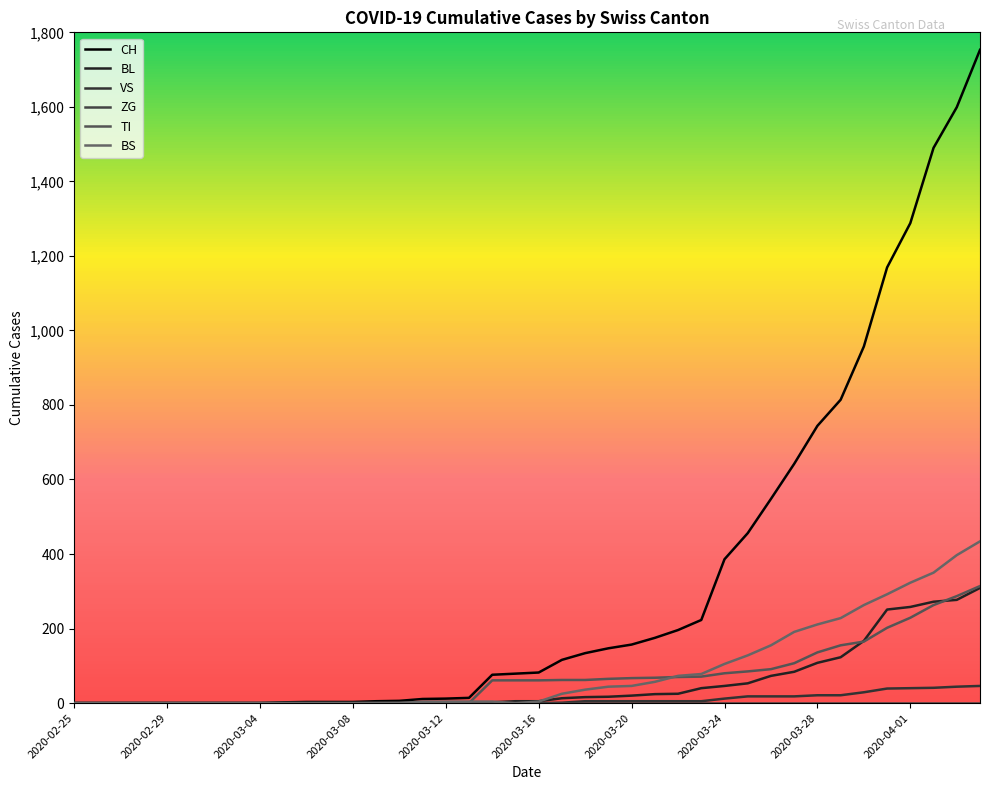

What is the label of the 4th bar from the left?

2020-03-08